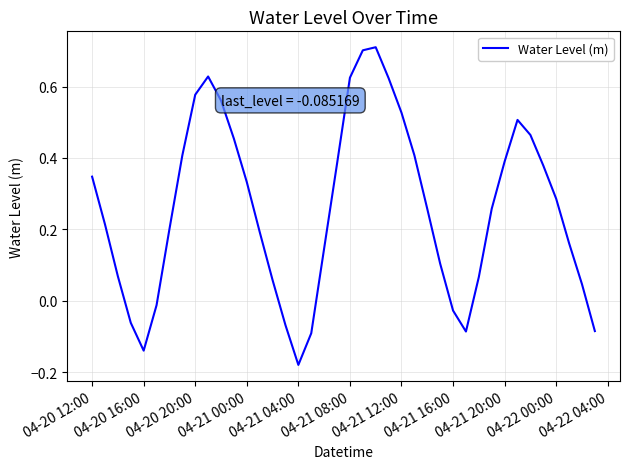

What is the difference between the maximum and minimum values?

0.9